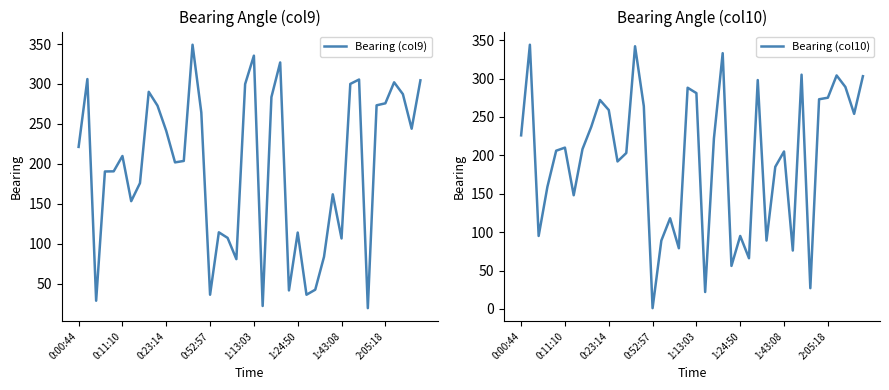

What is the difference between the maximum and minimum values in the Bearing (col9) series?

330.0